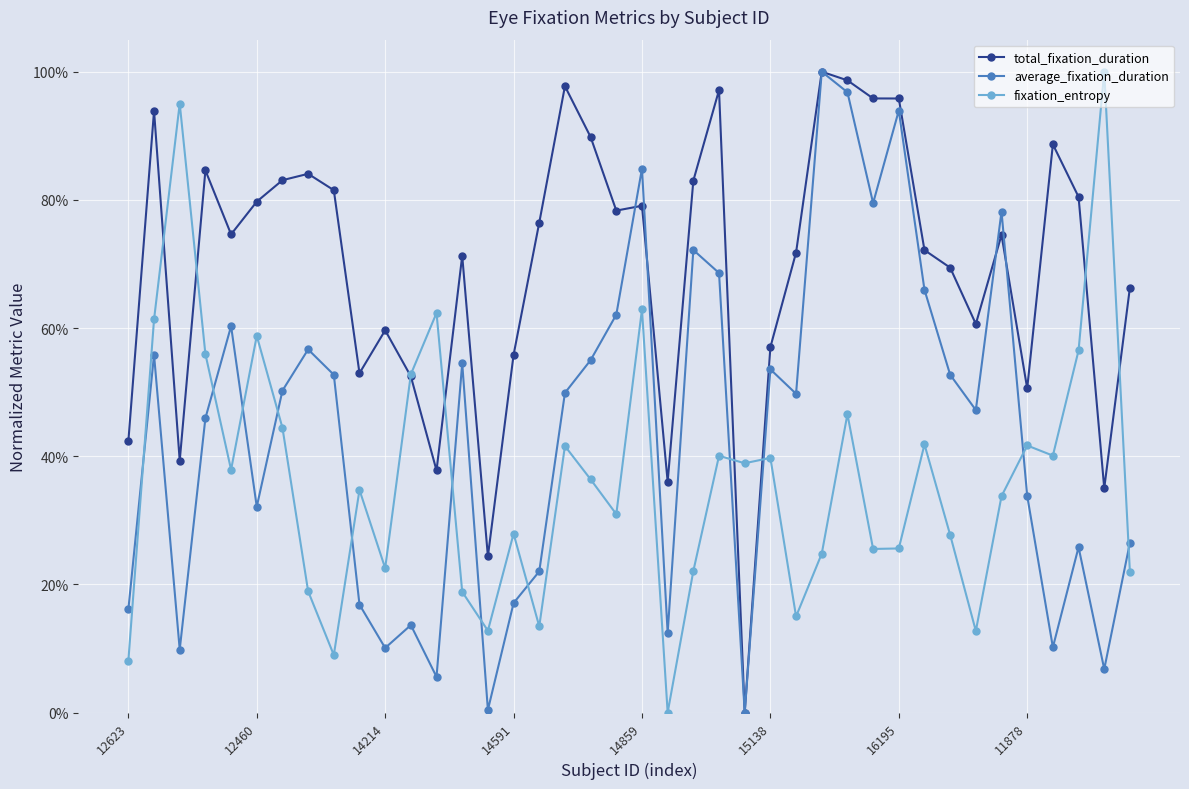

What are all the series names shown in the legend?

total_fixation_duration, average_fixation_duration, fixation_entropy